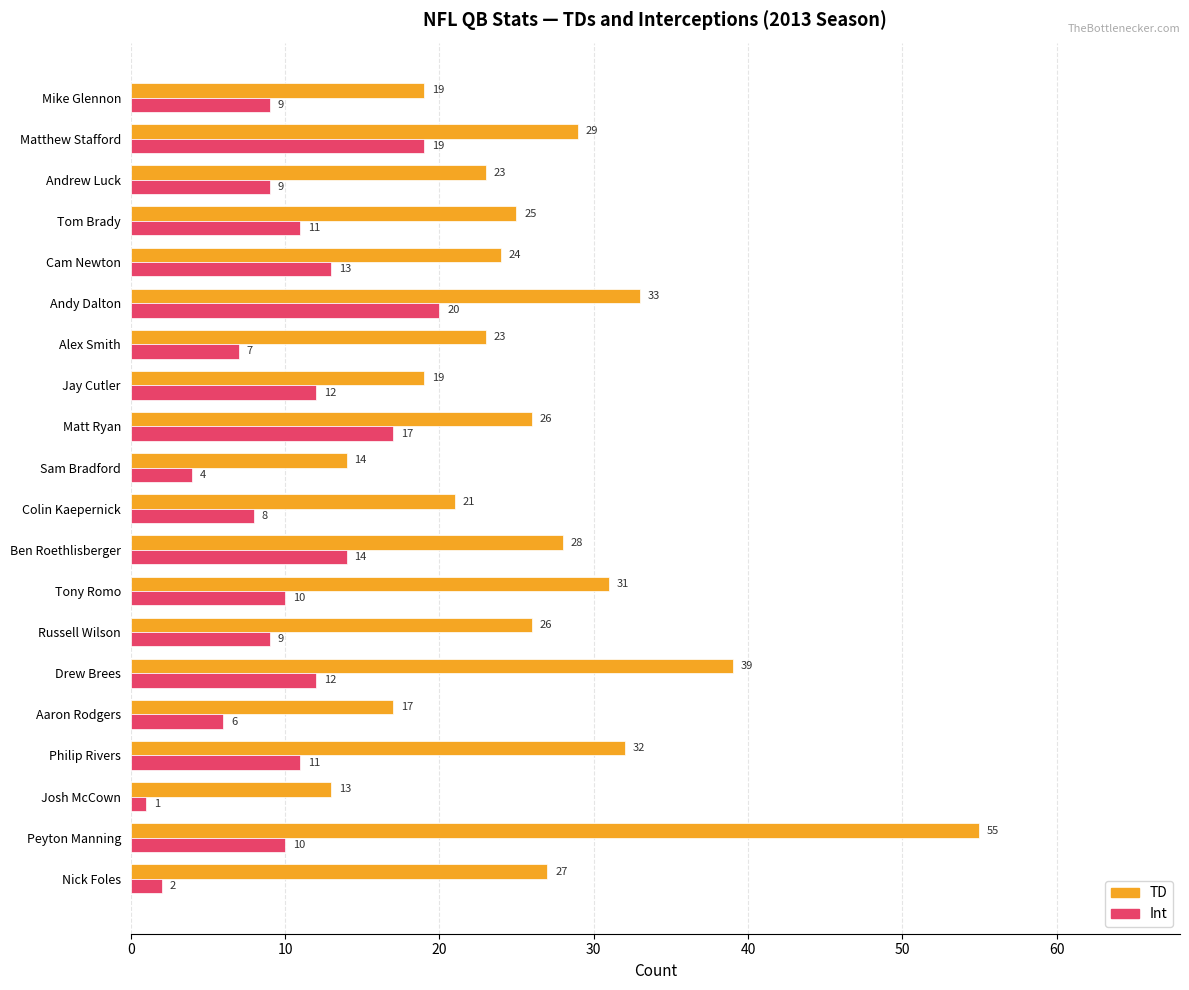

At which category is the sum across all series the highest?

Peyton Manning